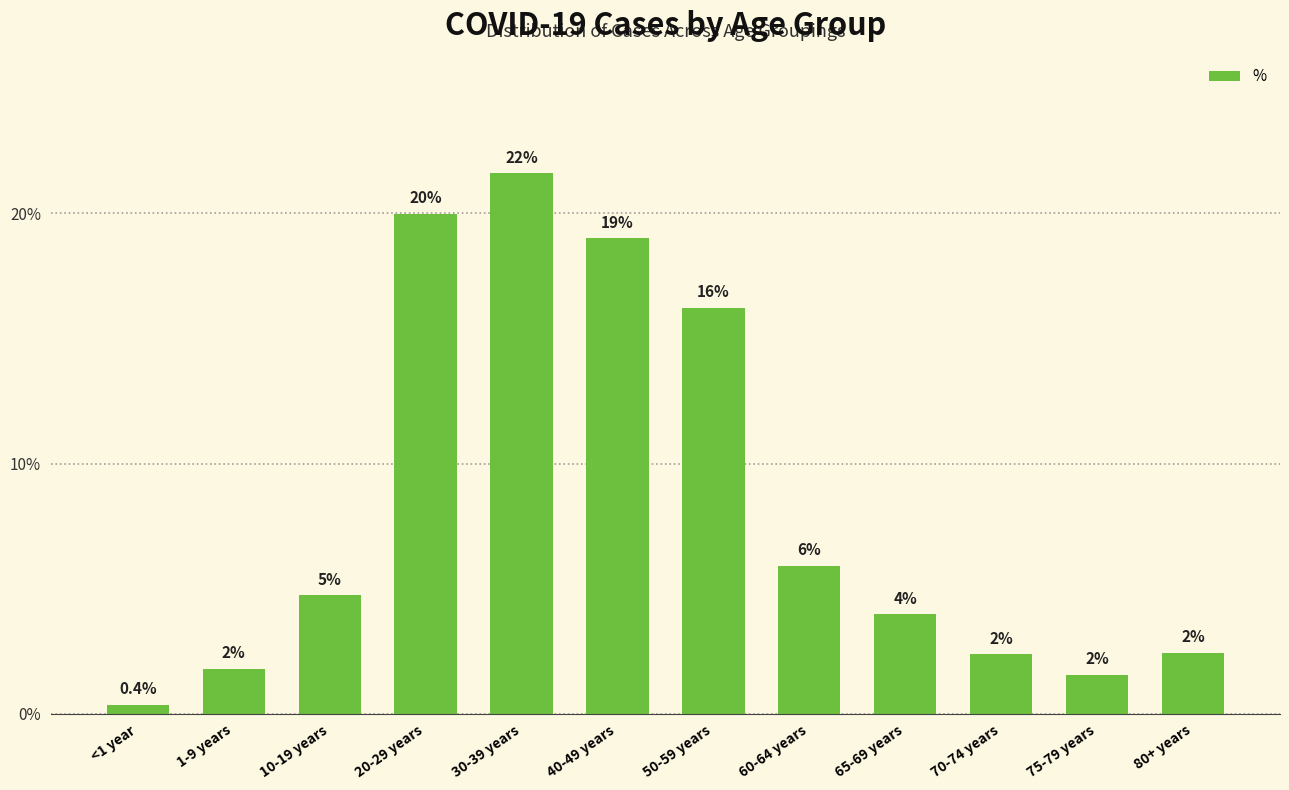

Rank the categories by value from highest to lowest.

30-39 years, 20-29 years, 40-49 years, 50-59 years, 60-64 years, 10-19 years, 65-69 years, 80+ years, 70-74 years, 1-9 years, 75-79 years, <1 year